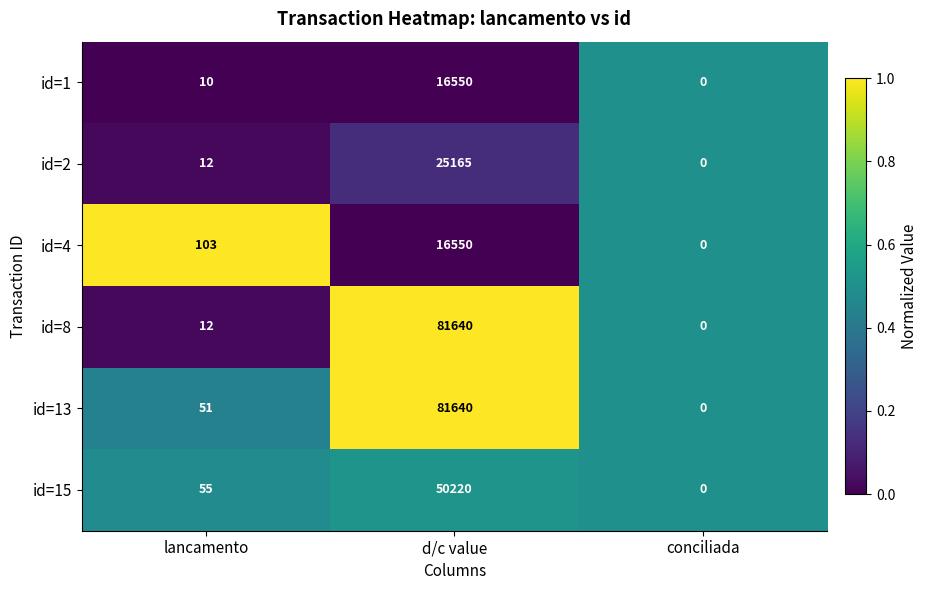

What is the sum of all id=8 values?

81652